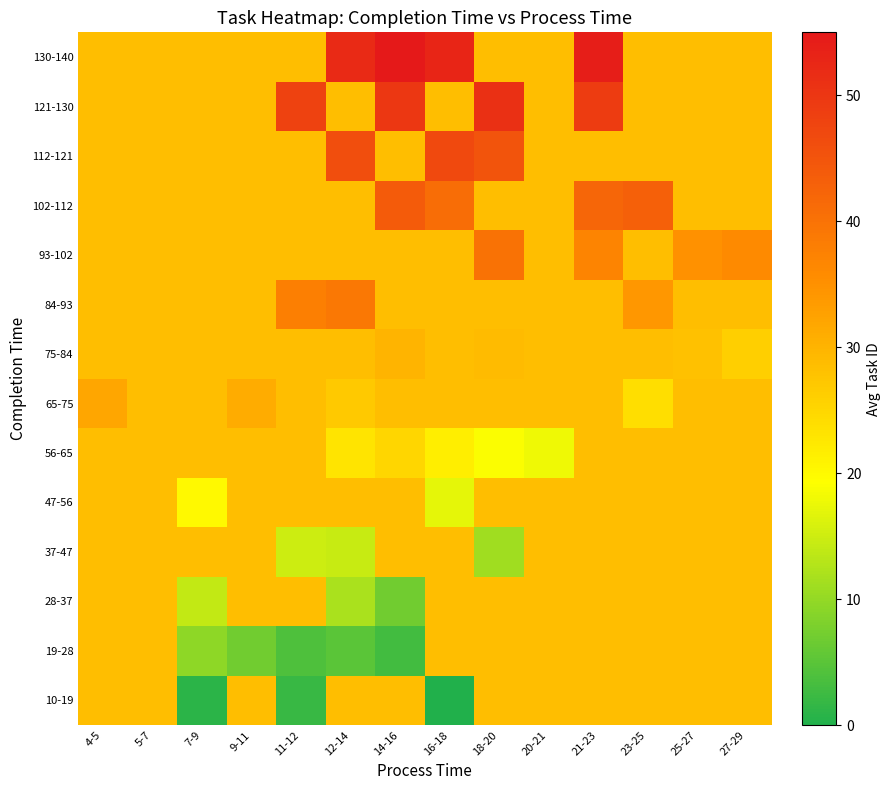

Reading left to right, what are all the values shown in this chart?

10-19: 4-5=28.5	5-7=28.5	7-9=1.0	9-11=28.5	11-12=2.0	12-14=28.5	14-16=28.5	16-18=0.0	18-20=28.5	20-21=28.5	21-23=28.5	23-25=28.5	25-27=28.5	27-29=28.5
19-28: 4-5=28.5	5-7=28.5	7-9=9.5	9-11=7.0	11-12=4.0	12-14=5.0	14-16=3.0	16-18=28.5	18-20=28.5	20-21=28.5	21-23=28.5	23-25=28.5	25-27=28.5	27-29=28.5
28-37: 4-5=28.5	5-7=28.5	7-9=14.0	9-11=28.5	11-12=28.5	12-14=12.0	14-16=7.0	16-18=28.5	18-20=28.5	20-21=28.5	21-23=28.5	23-25=28.5	25-27=28.5	27-29=28.5
37-47: 4-5=28.5	5-7=28.5	7-9=28.5	9-11=28.5	11-12=15.0	12-14=14.5	14-16=28.5	16-18=28.5	18-20=11.0	20-21=28.5	21-23=28.5	23-25=28.5	25-27=28.5	27-29=28.5
47-56: 4-5=28.5	5-7=28.5	7-9=20.0	9-11=28.5	11-12=28.5	12-14=28.5	14-16=28.5	16-18=17.0	18-20=28.5	20-21=28.5	21-23=28.5	23-25=28.5	25-27=28.5	27-29=28.5
56-65: 4-5=28.5	5-7=28.5	7-9=28.5	9-11=28.5	11-12=28.5	12-14=23.0	14-16=25.0	16-18=21.5	18-20=19.0	20-21=18.0	21-23=28.5	23-25=28.5	25-27=28.5	27-29=28.5
65-75: 4-5=32.0	5-7=28.5	7-9=28.5	9-11=31.0	11-12=28.5	12-14=27.0	14-16=28.5	16-18=28.5	18-20=28.5	20-21=28.5	21-23=28.5	23-25=24.0	25-27=28.5	27-29=28.5
75-84: 4-5=28.5	5-7=28.5	7-9=28.5	9-11=28.5	11-12=28.5	12-14=28.5	14-16=30.0	16-18=28.5	18-20=29.0	20-21=28.5	21-23=28.5	23-25=28.5	25-27=28.0	27-29=26.0
84-93: 4-5=28.5	5-7=28.5	7-9=28.5	9-11=28.5	11-12=38.0	12-14=39.0	14-16=28.5	16-18=28.5	18-20=28.5	20-21=28.5	21-23=28.5	23-25=34.0	25-27=28.5	27-29=28.5
93-102: 4-5=28.5	5-7=28.5	7-9=28.5	9-11=28.5	11-12=28.5	12-14=28.5	14-16=28.5	16-18=28.5	18-20=40.0	20-21=28.5	21-23=37.0	23-25=28.5	25-27=35.0	27-29=36.0
102-112: 4-5=28.5	5-7=28.5	7-9=28.5	9-11=28.5	11-12=28.5	12-14=28.5	14-16=44.0	16-18=41.0	18-20=28.5	20-21=28.5	21-23=42.0	23-25=43.0	25-27=28.5	27-29=28.5
112-121: 4-5=28.5	5-7=28.5	7-9=28.5	9-11=28.5	11-12=28.5	12-14=46.0	14-16=28.5	16-18=47.0	18-20=45.0	20-21=28.5	21-23=28.5	23-25=28.5	25-27=28.5	27-29=28.5
121-130: 4-5=28.5	5-7=28.5	7-9=28.5	9-11=28.5	11-12=48.0	12-14=28.5	14-16=50.0	16-18=28.5	18-20=51.0	20-21=28.5	21-23=49.0	23-25=28.5	25-27=28.5	27-29=28.5
130-140: 4-5=28.5	5-7=28.5	7-9=28.5	9-11=28.5	11-12=28.5	12-14=52.0	14-16=55.0	16-18=53.0	18-20=28.5	20-21=28.5	21-23=54.0	23-25=28.5	25-27=28.5	27-29=28.5